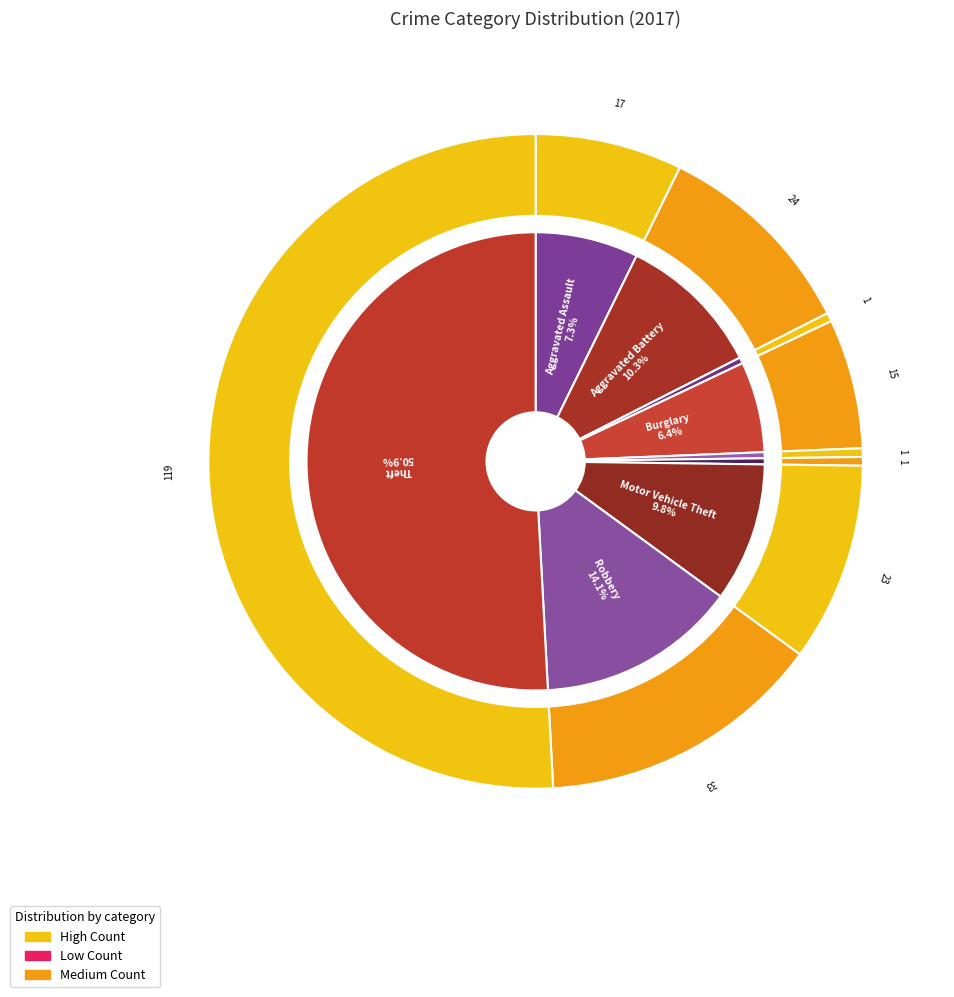

To the nearest percent, what is the combined percentage of Motor Vehicle Theft and Robbery?

24%